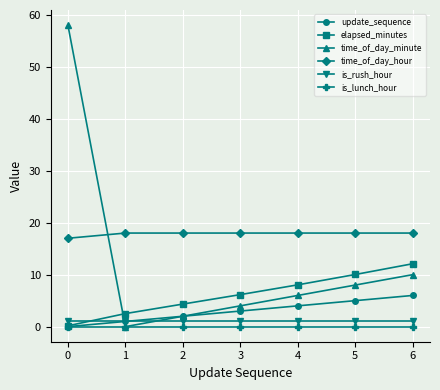

What is the sum of all is_rush_hour values?

7.0